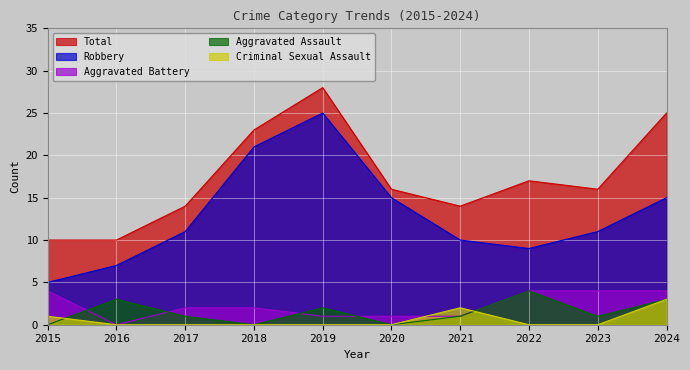

Which category has the highest value in the Robbery series?

2019